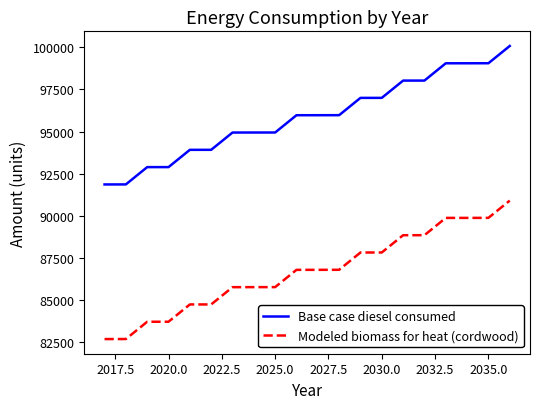

How many distinct data groups are displayed?

2